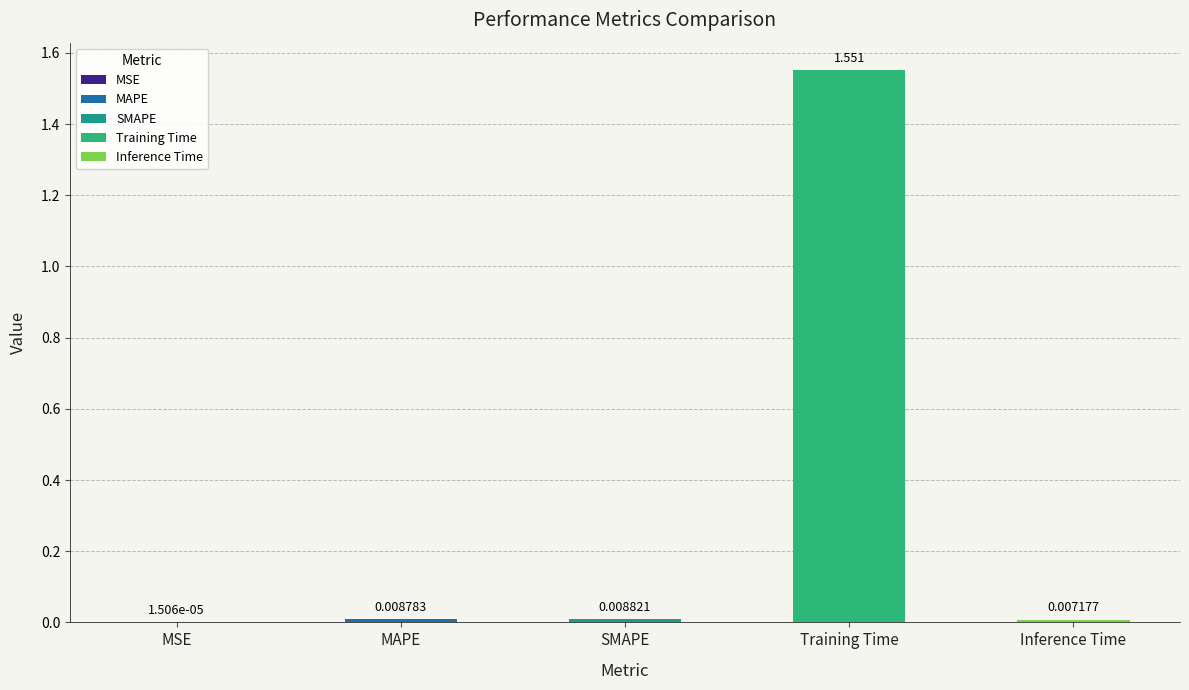

Where is the data nearest to the value 0?

MSE